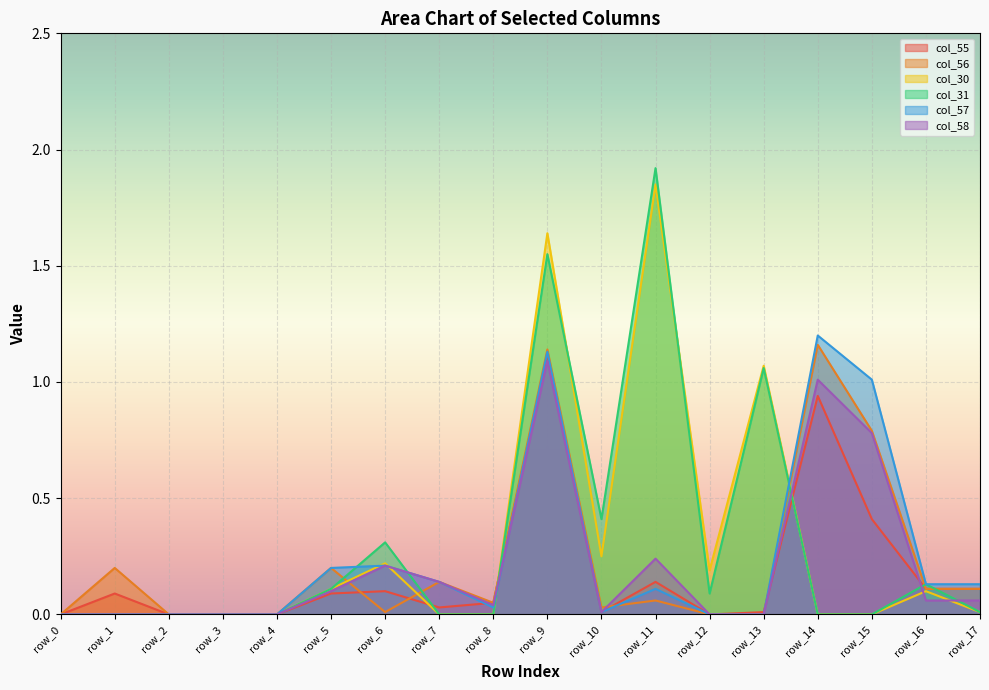

At how many categories does at least one series exceed 1?

5